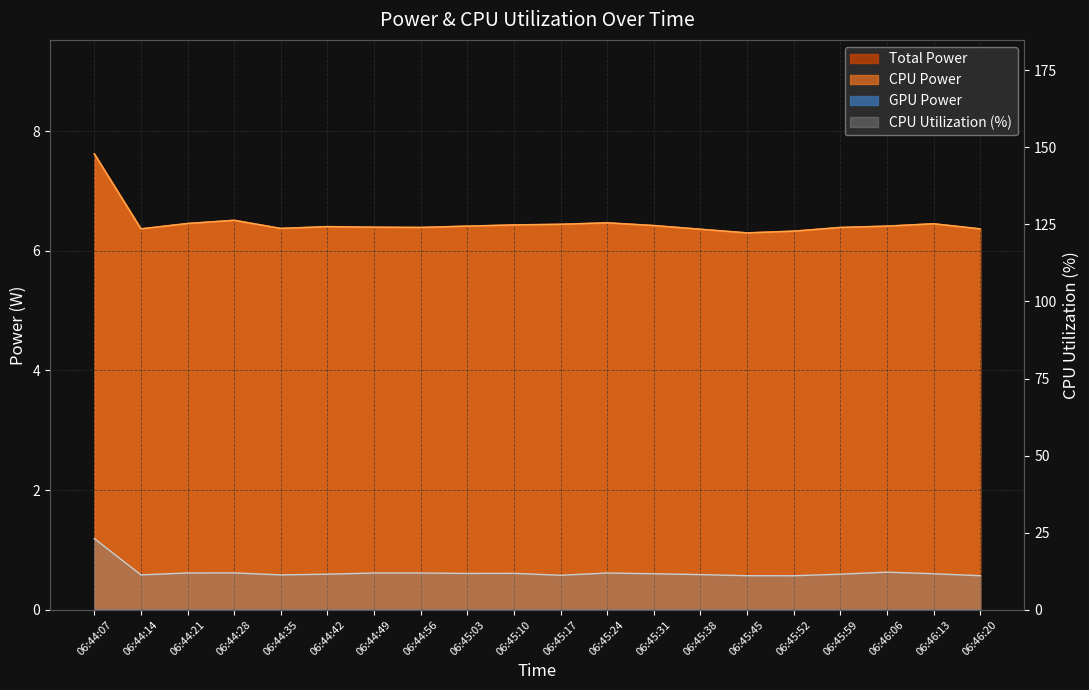

True or false: CPU Utilization and CPU Power cross at least once.

False